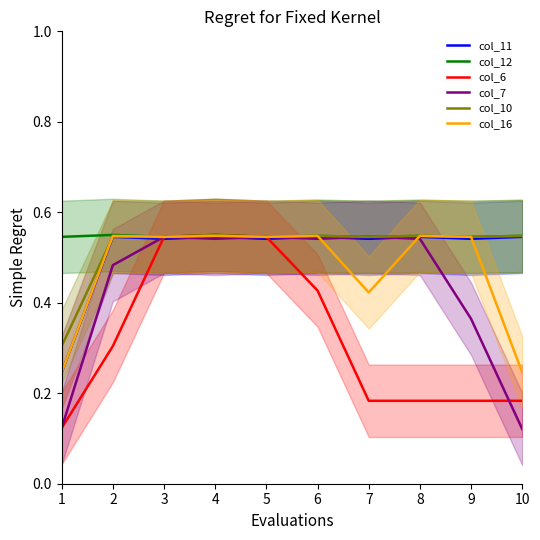

Which category has the highest value across all series?

2